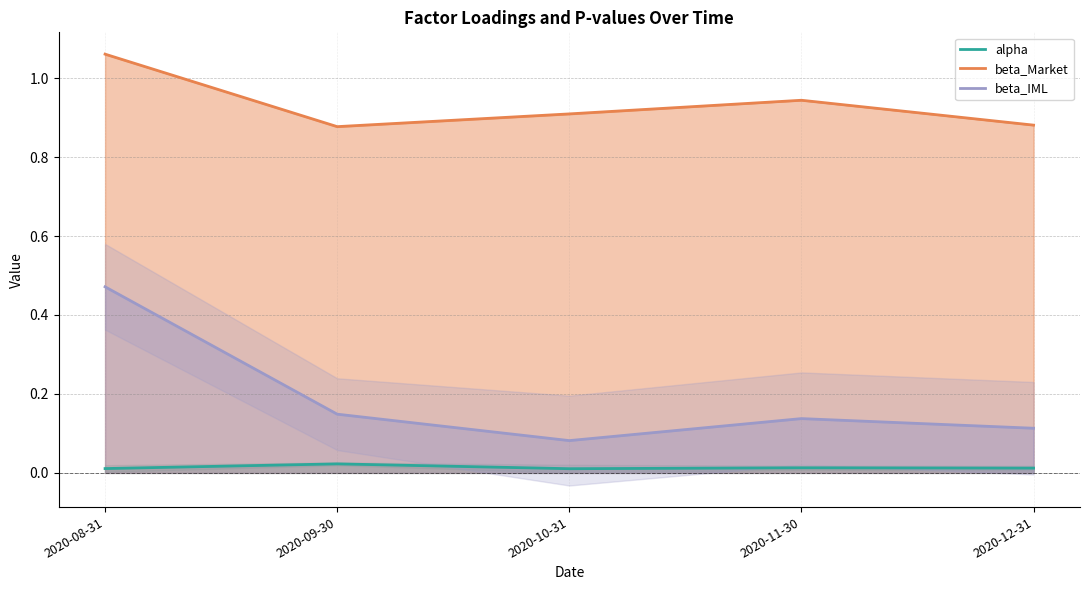

List the series in order of their peak value, lowest first.

alpha, beta_IML, beta_Market